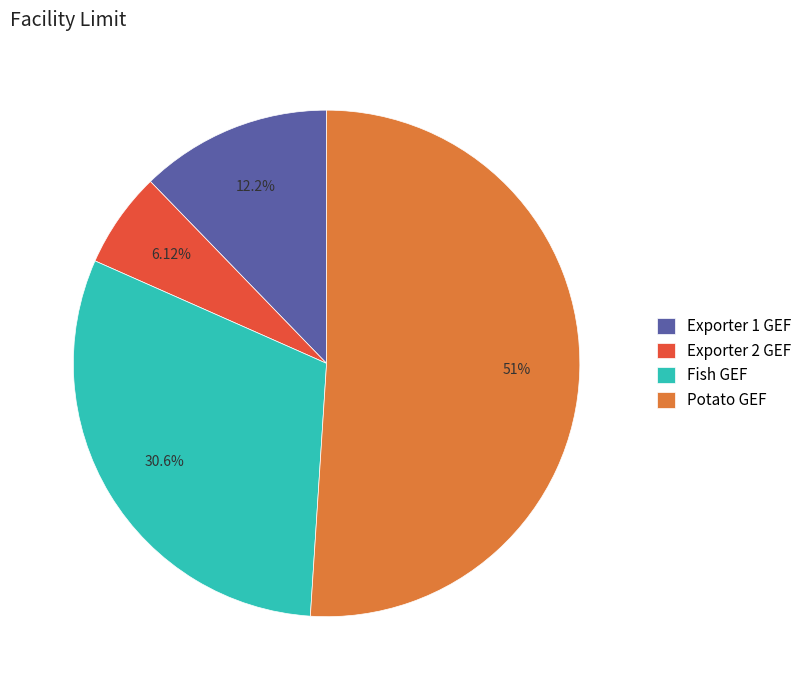

True or false: Fish GEF accounts for 31% of the total.

True